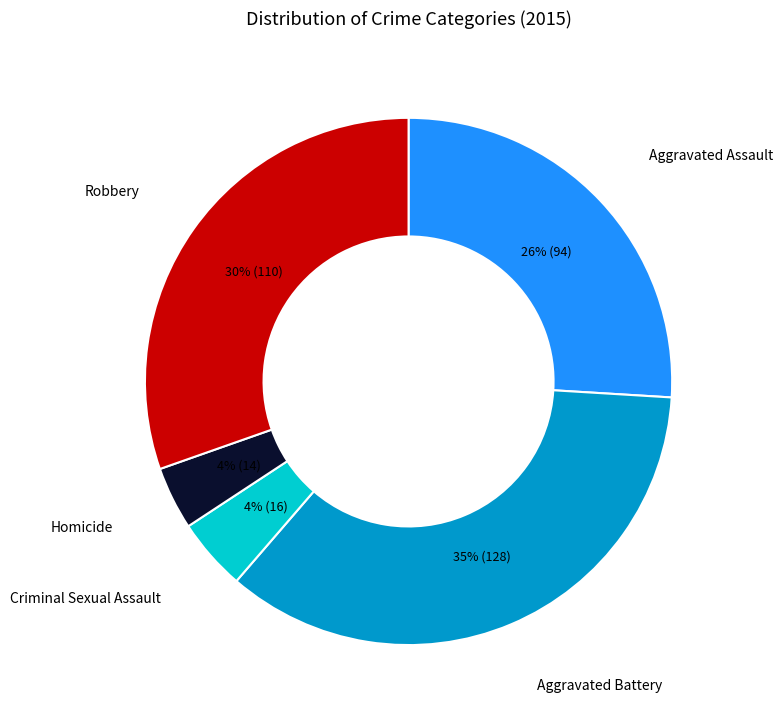

To the nearest percent, what is the difference between the largest and smallest slice percentages?

31%